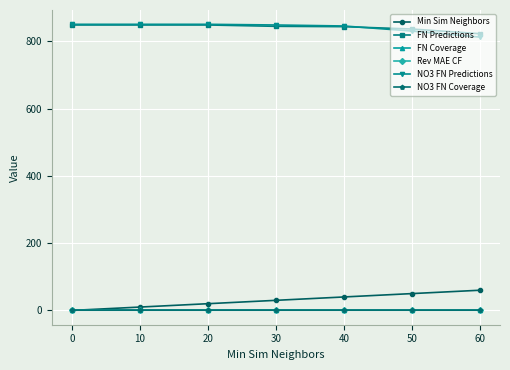

What are all the series names shown in the legend?

Min Sim Neighbors, FN Predictions, FN Coverage, Rev MAE CF, NO3 FN Predictions, NO3 FN Coverage